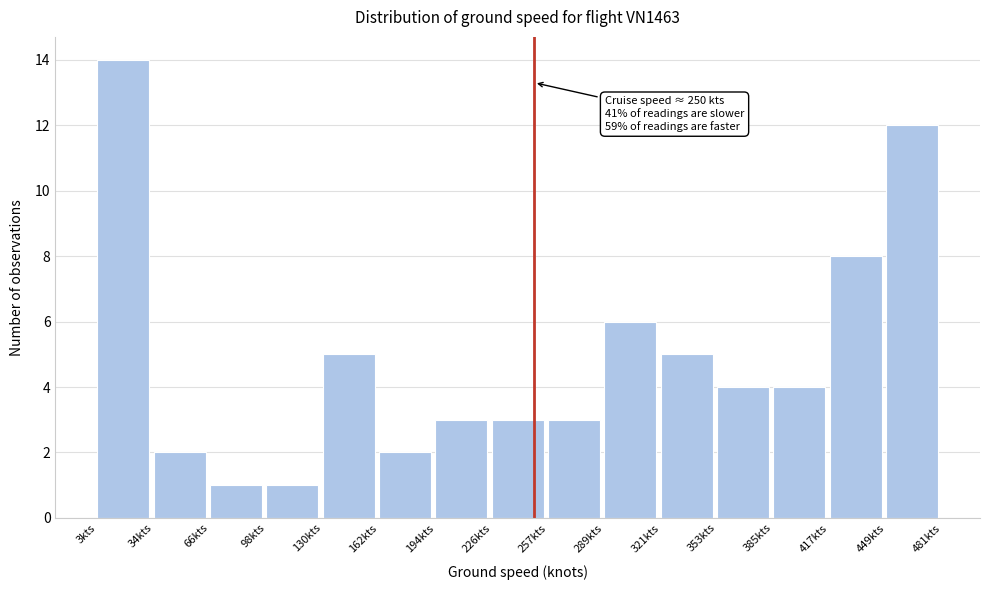

Over which range of the x-axis is the bar tallest?

5 to 35